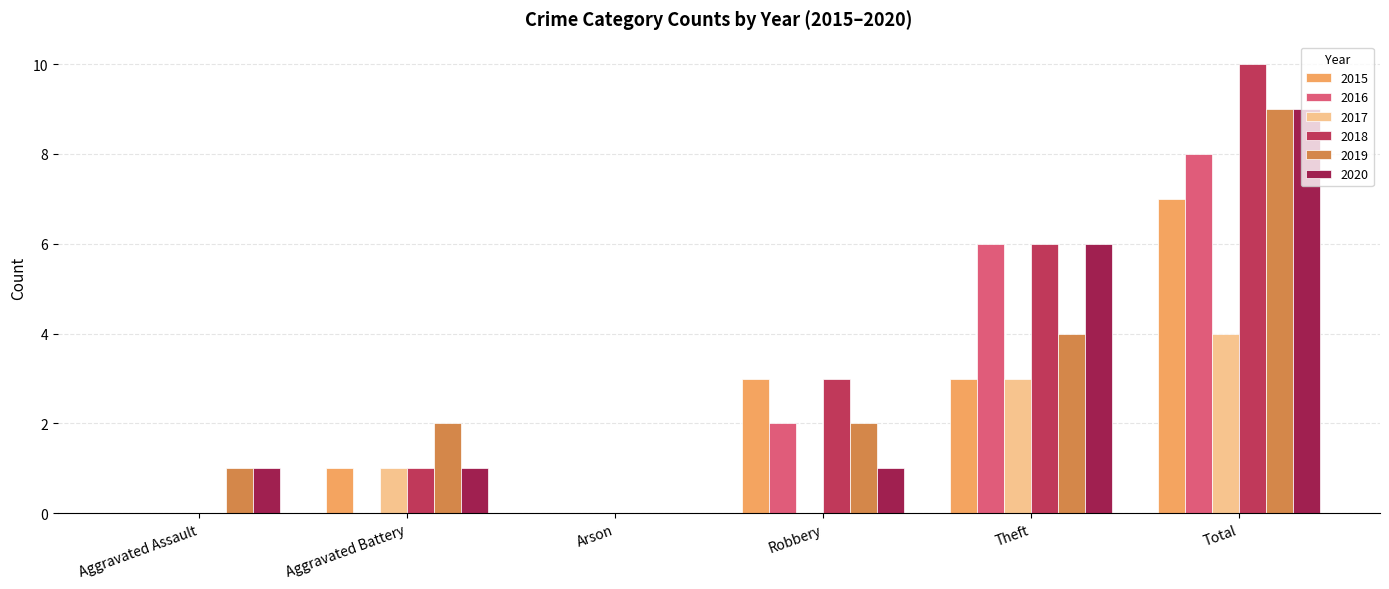

Reading left to right, list all the values displayed in this chart.

2015: Aggravated Assault=0	Aggravated Battery=1	Arson=0	Robbery=3	Theft=3	Total=7
2016: Aggravated Assault=0	Aggravated Battery=0	Arson=0	Robbery=2	Theft=6	Total=8
2017: Aggravated Assault=0	Aggravated Battery=1	Arson=0	Robbery=0	Theft=3	Total=4
2018: Aggravated Assault=0	Aggravated Battery=1	Arson=0	Robbery=3	Theft=6	Total=10
2019: Aggravated Assault=1	Aggravated Battery=2	Arson=0	Robbery=2	Theft=4	Total=9
2020: Aggravated Assault=1	Aggravated Battery=1	Arson=0	Robbery=1	Theft=6	Total=9